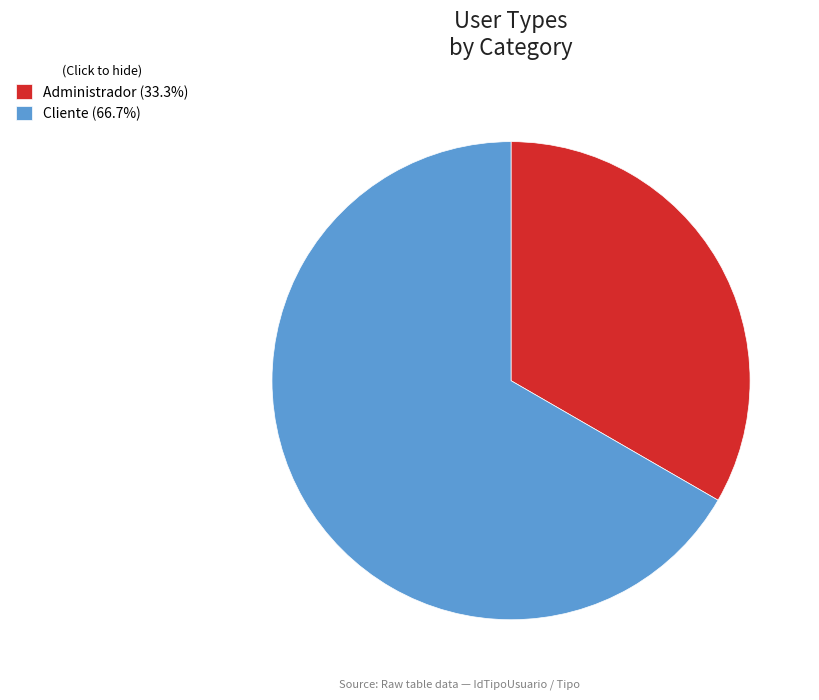

Approximately how many times larger is the value at Administrador (33.3%) compared to Cliente (66.7%)?

0.5